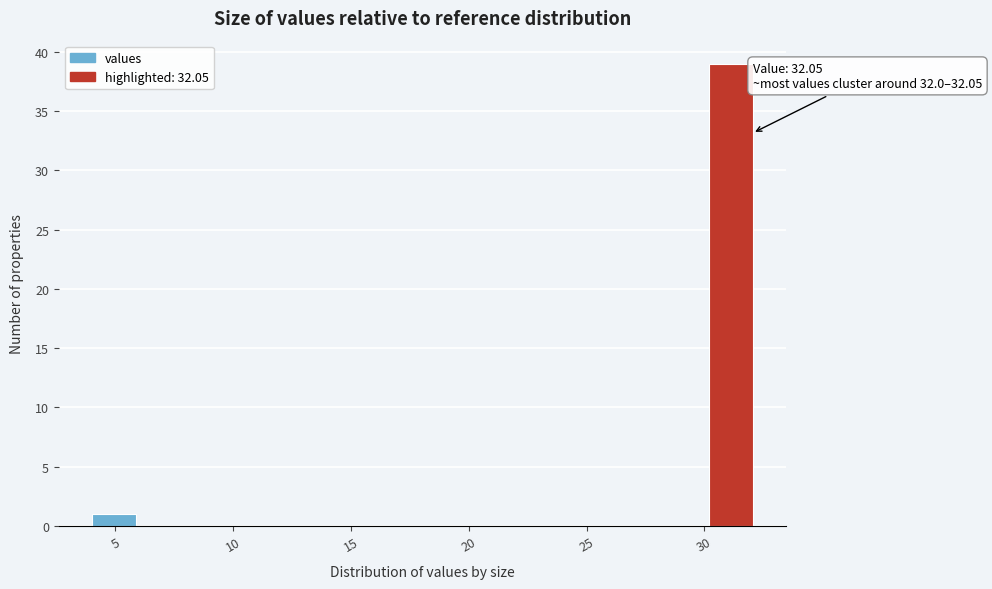

Around what value on the x-axis is the tallest bar? Give the approximate position of its centre, as read against the axis.

31.0